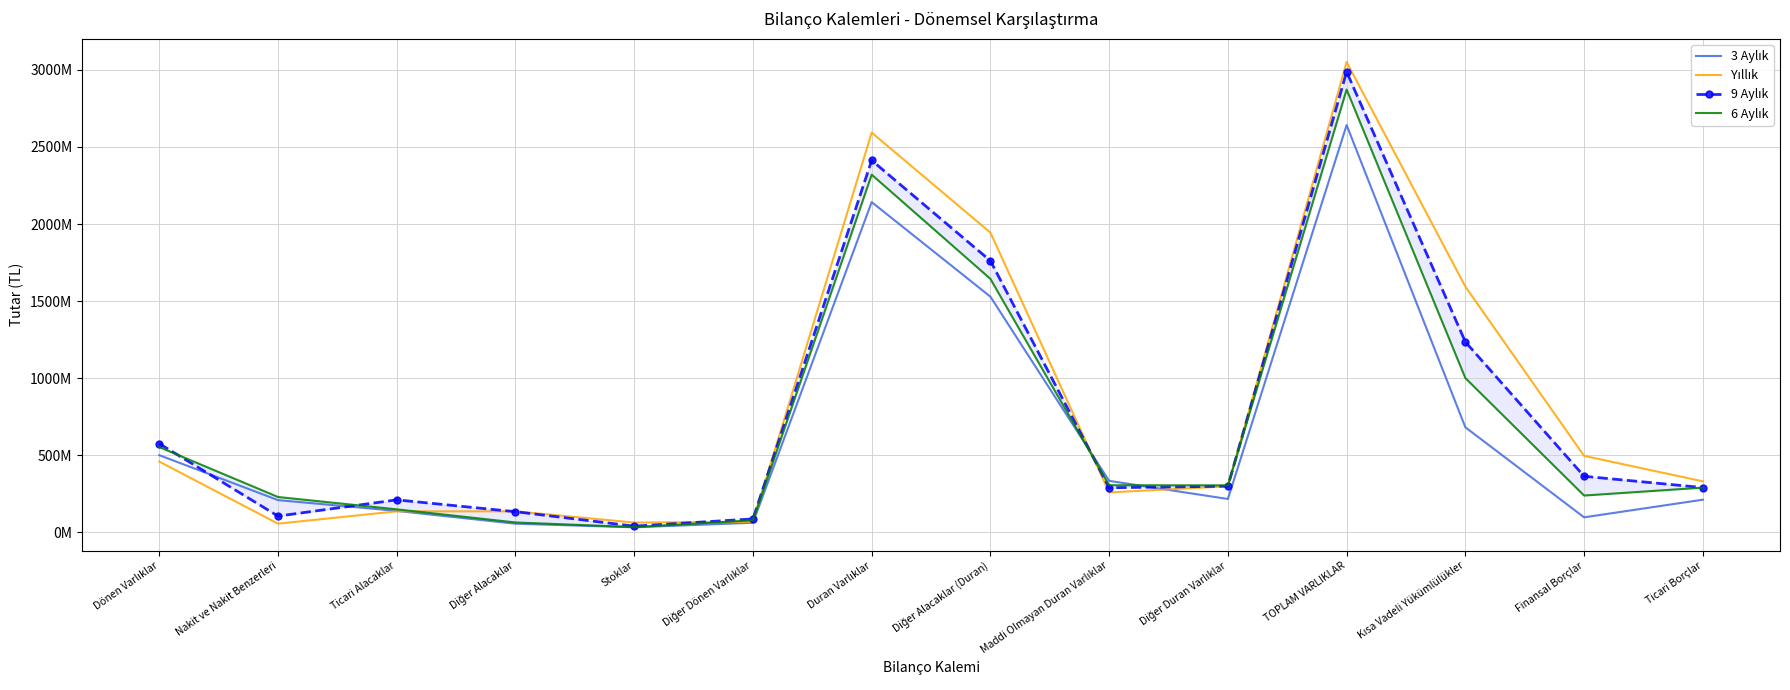

Reading left to right, list all the values displayed in this chart.

3 Aylık: 499937700	208367280	138245372	55284689	31829269	61457251	2142223890	1528542200	333303782	215737364	2642161590	680954845	96656036	211000063
Yıllık: 458249285	55550453	135482961	135544833	62629999	67436564	2593253967	1944158269	258399507	297932838	3051503252	1594022426	495440846	330227095
9 Aylık: 574844039	104589518	210033059	133226989	39367046	86359776	2413132069	1761267907	288555870	299021373	2987976108	1235171012	363117918	289828909
6 Aylık: 552430764	228603356	148484028	63433041	33203734	77309250	2320236920	1644004433	304880130	304133973	2872667684	1000319151	238124517	289433050